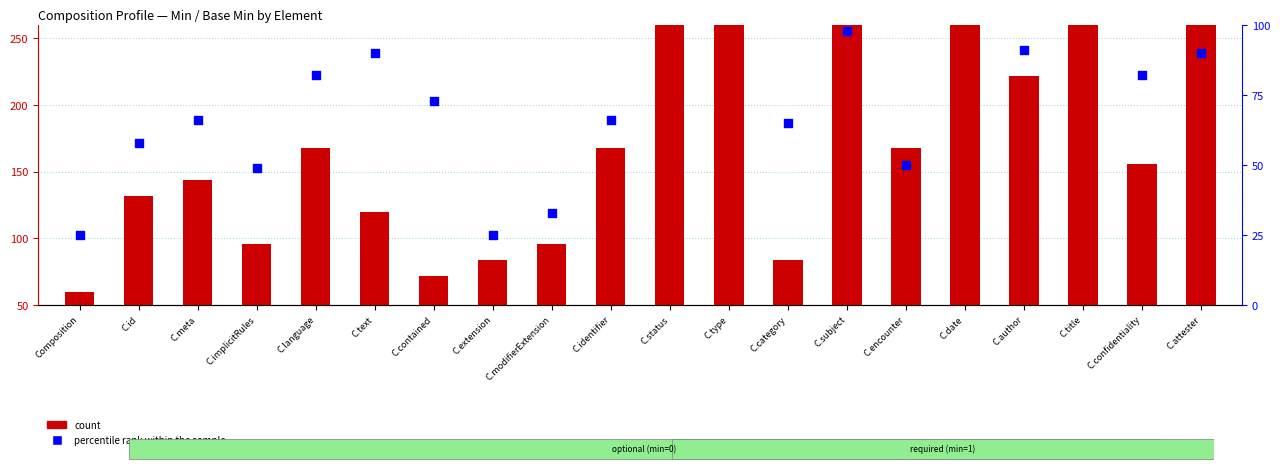

Which series has the largest total across all categories?

count